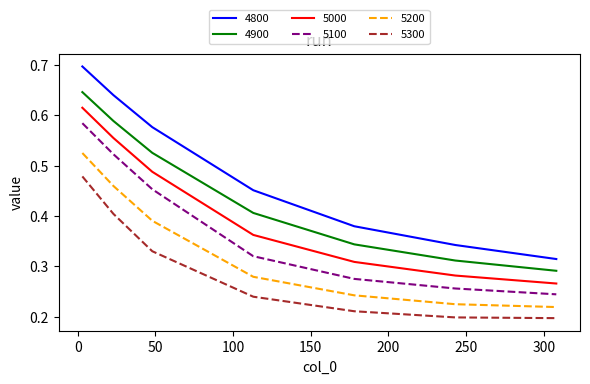

Rank the series by their maximum value, from lowest to highest.

5300, 5200, 5100, 5000, 4900, 4800